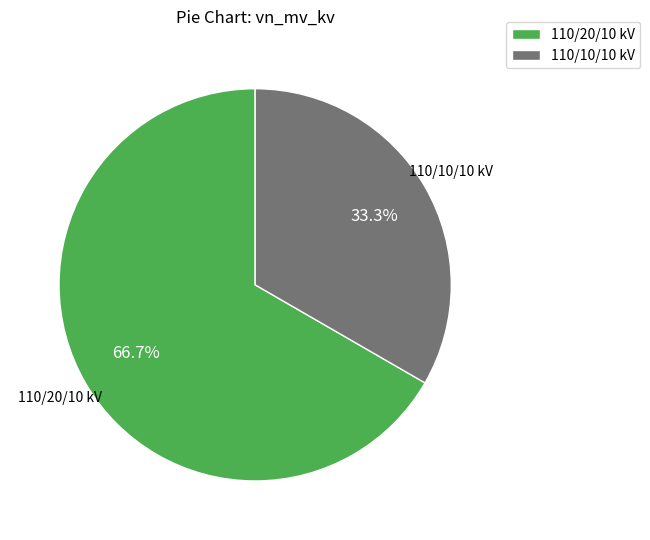

Approximately how many times larger is the value at 110/20/10 kV compared to 110/10/10 kV?

2.0